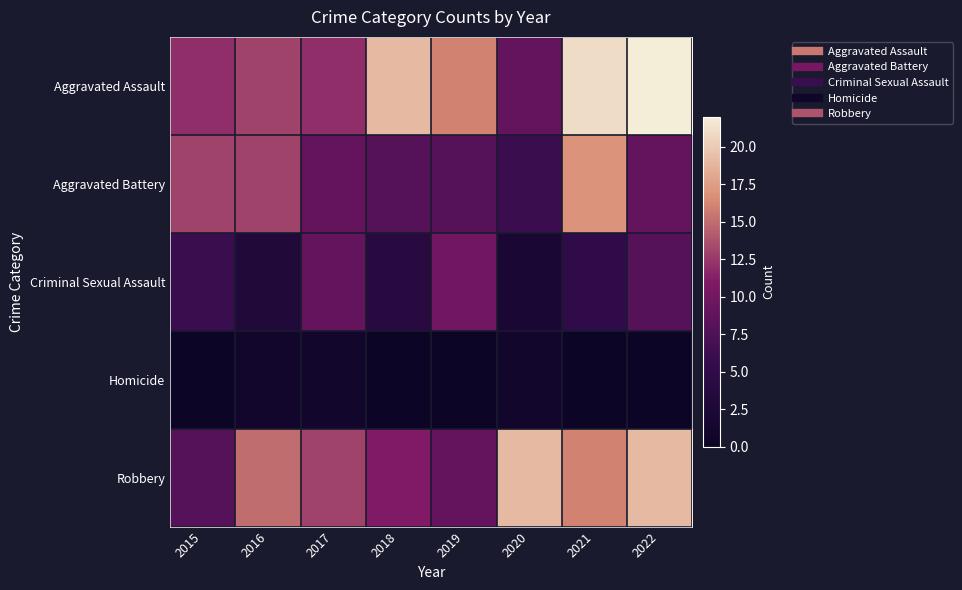

Reading left to right, list all the values displayed in this chart.

Aggravated Assault: 2015=12	2016=13	2017=12	2018=19	2019=16	2020=9	2021=21	2022=22
Aggravated Battery: 2015=13	2016=13	2017=9	2018=8	2019=8	2020=6	2021=17	2022=9
Criminal Sexual Assault: 2015=6	2016=3	2017=9	2018=4	2019=10	2020=2	2021=5	2022=8
Homicide: 2015=0	2016=1	2017=1	2018=0	2019=0	2020=1	2021=0	2022=0
Robbery: 2015=8	2016=15	2017=13	2018=11	2019=9	2020=19	2021=16	2022=19